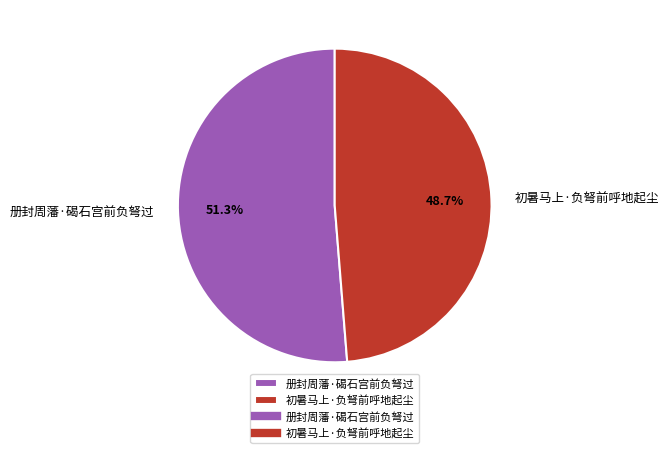

Which slice is the largest?

册封周藩·碣石宫前负弩过